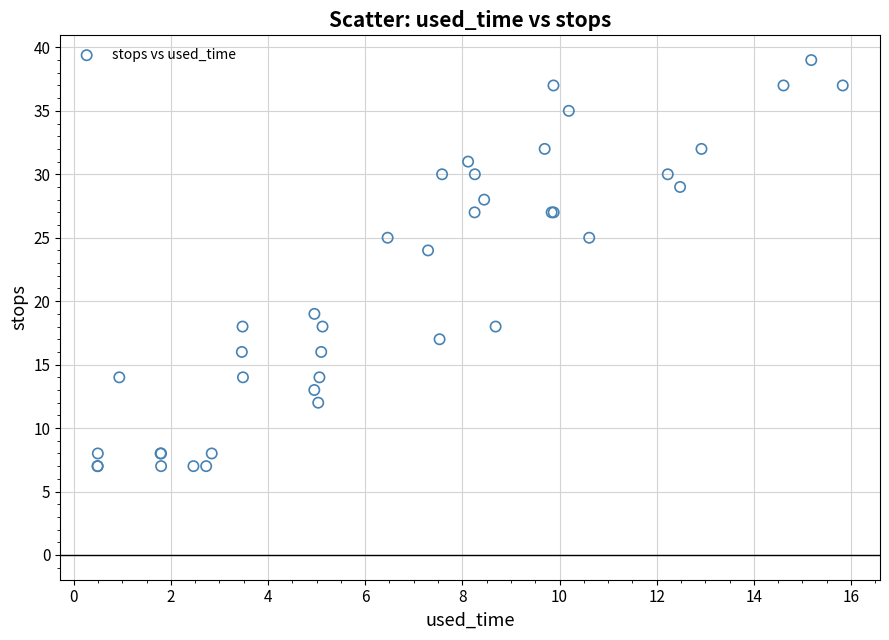

What Y value in the scatter plot is closest to 23?

24